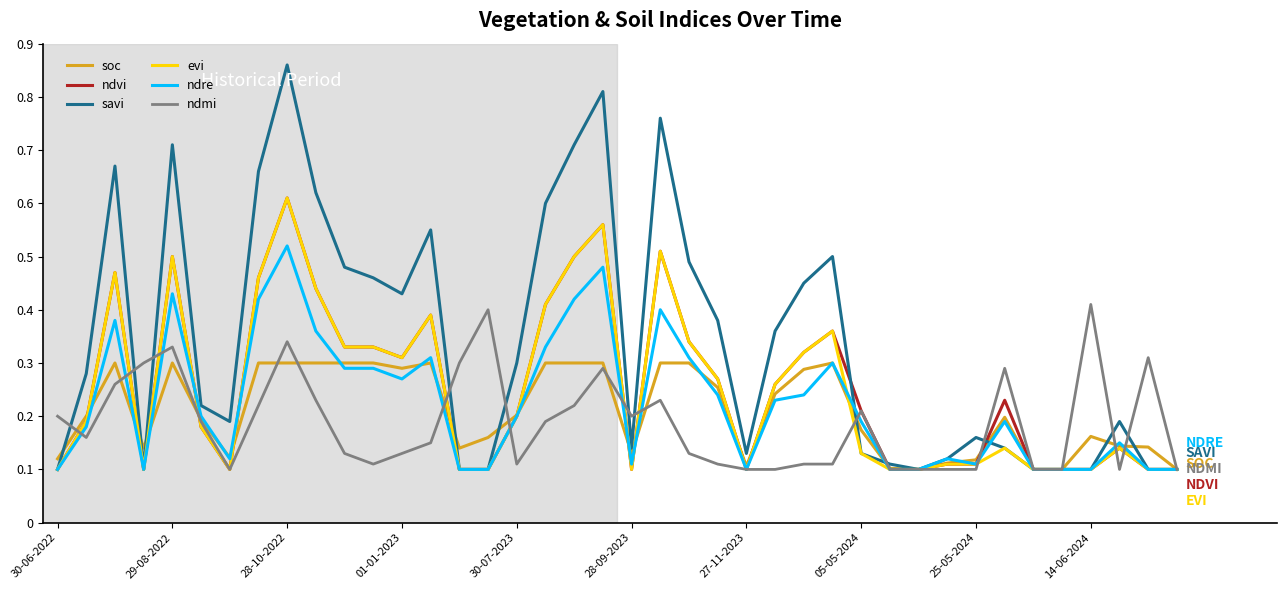

Which series has the widest spread of values?

savi